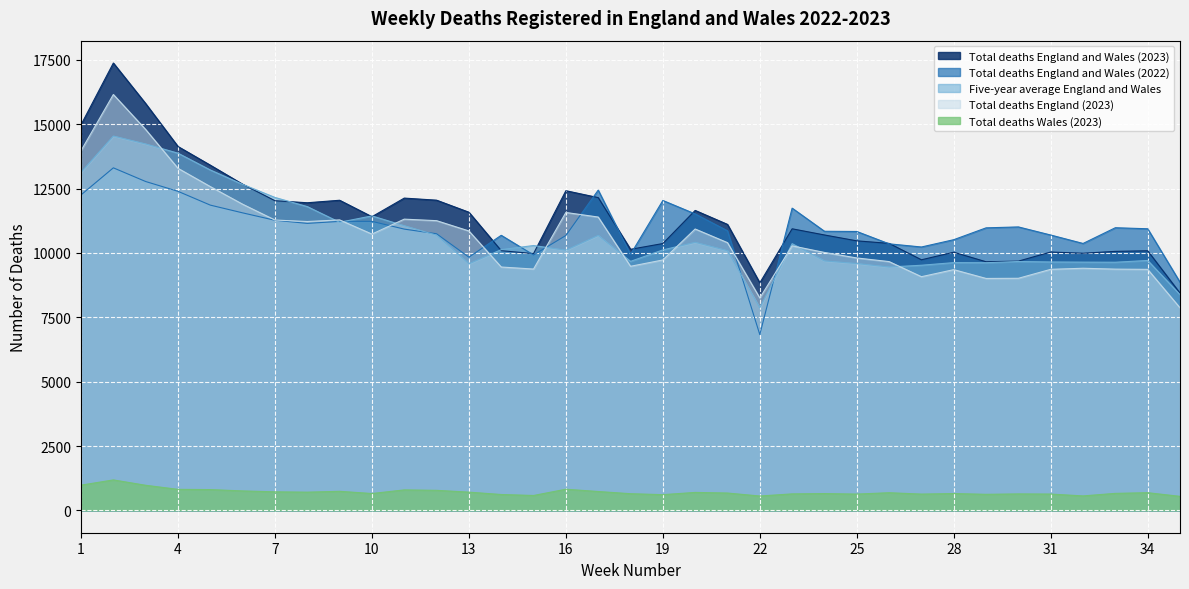

Between 1 and 12, which series saw the biggest shift?

Total deaths England and Wales (2023)